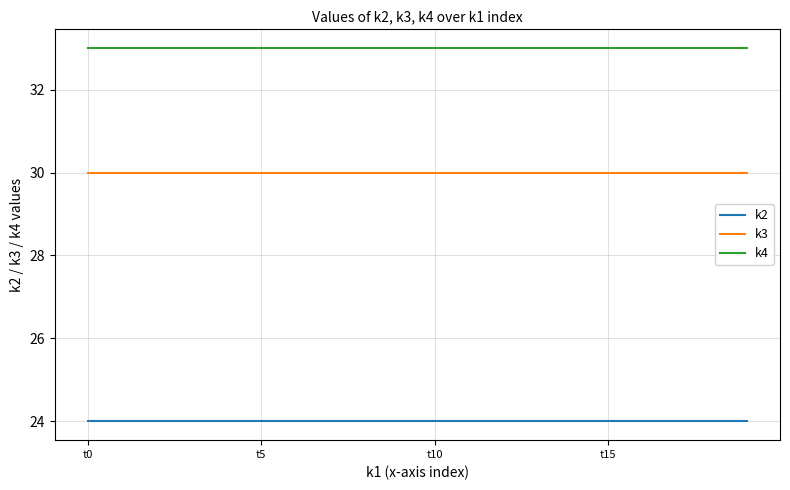

True or false: k4 and k2 cross at least once.

False